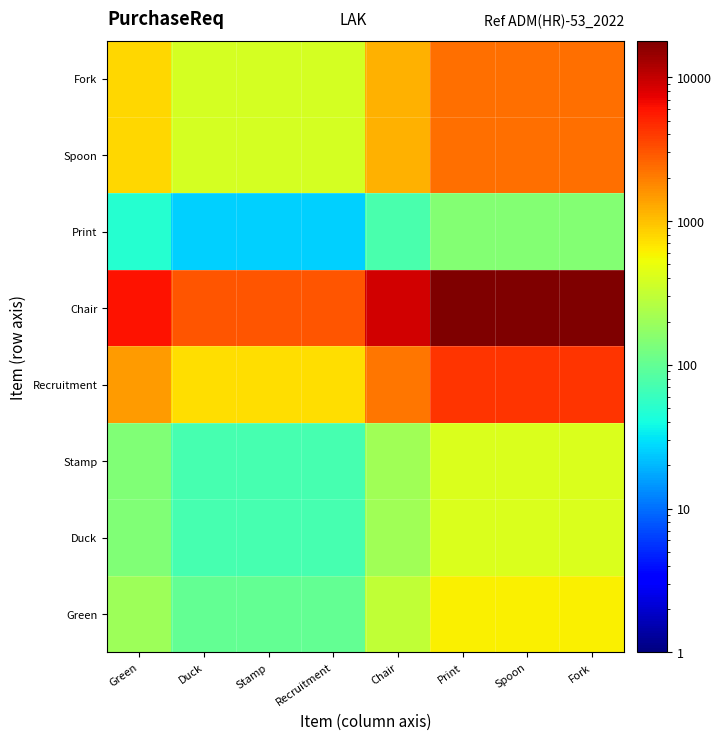

Which series has the widest spread of values?

Chair